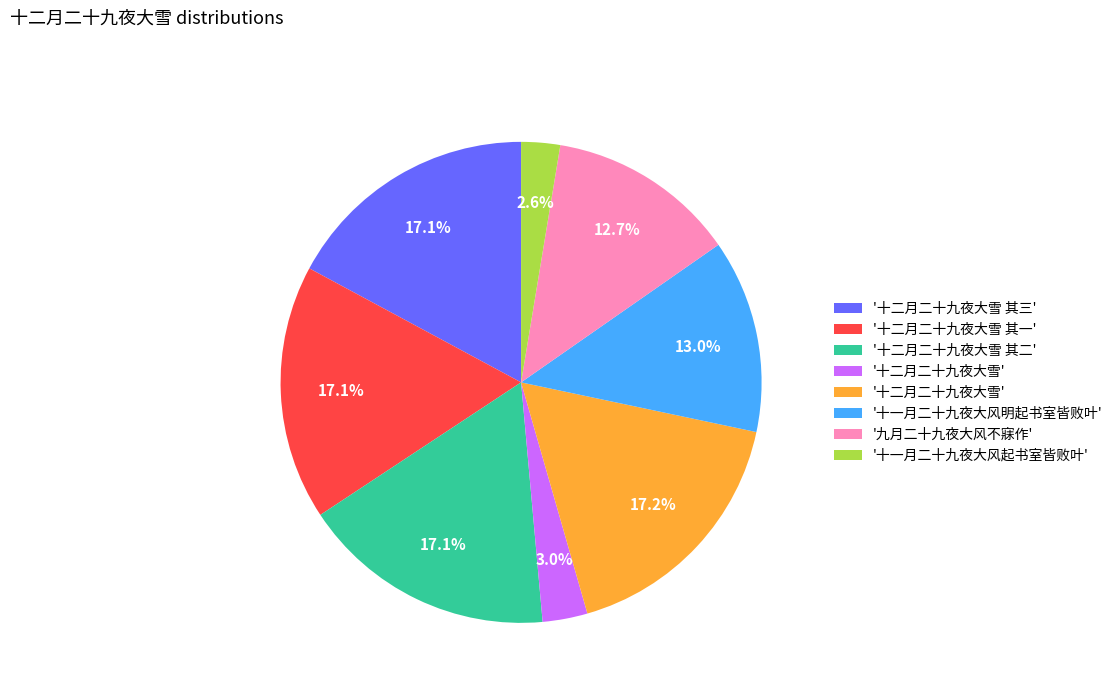

Does any single category account for the majority?

No